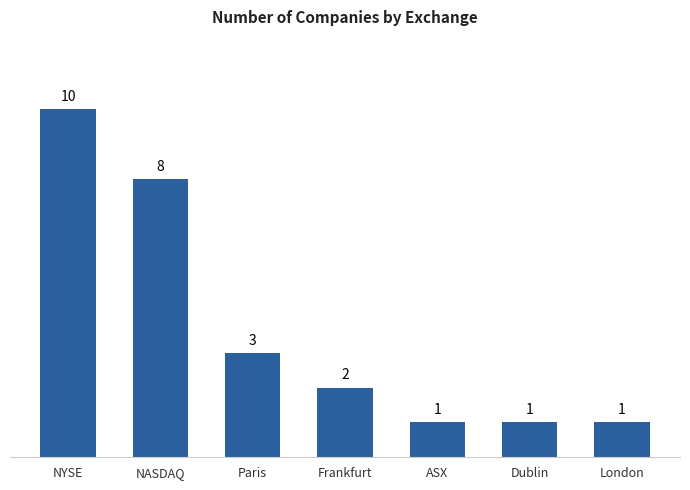

Where does the data first go above 2?

NYSE